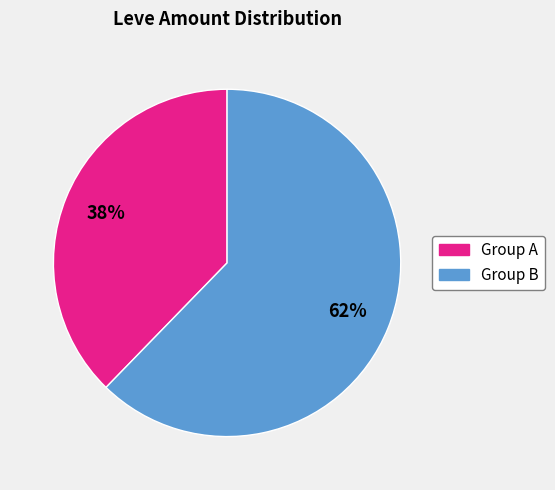

Count the number of slices in the pie.

2